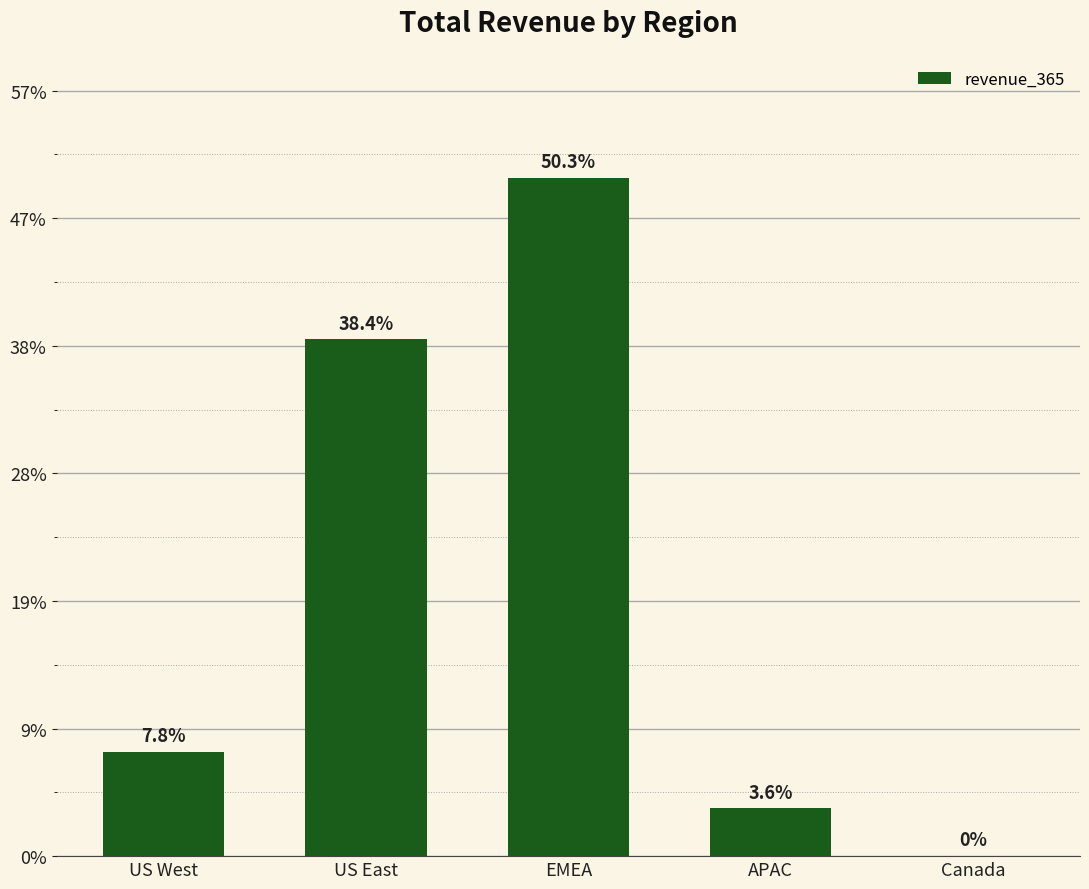

Where does the data first go above 4097754?

US West